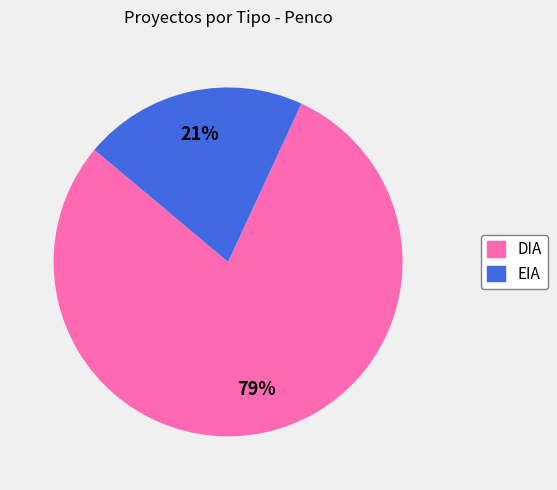

To the nearest percent, what is the difference between the largest and smallest slice percentages?

58%